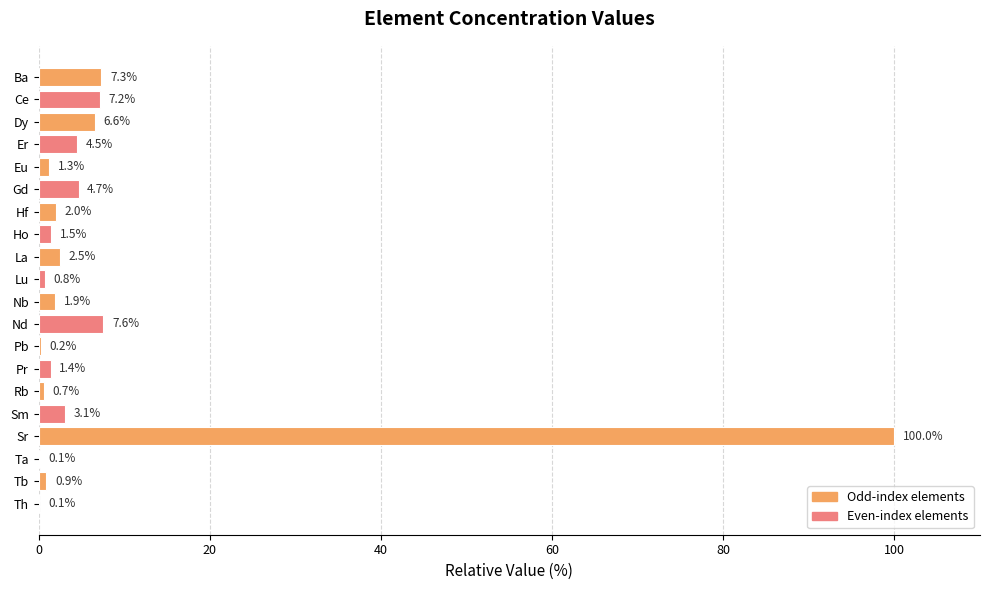

At which label is the value closest to 50?

Nd